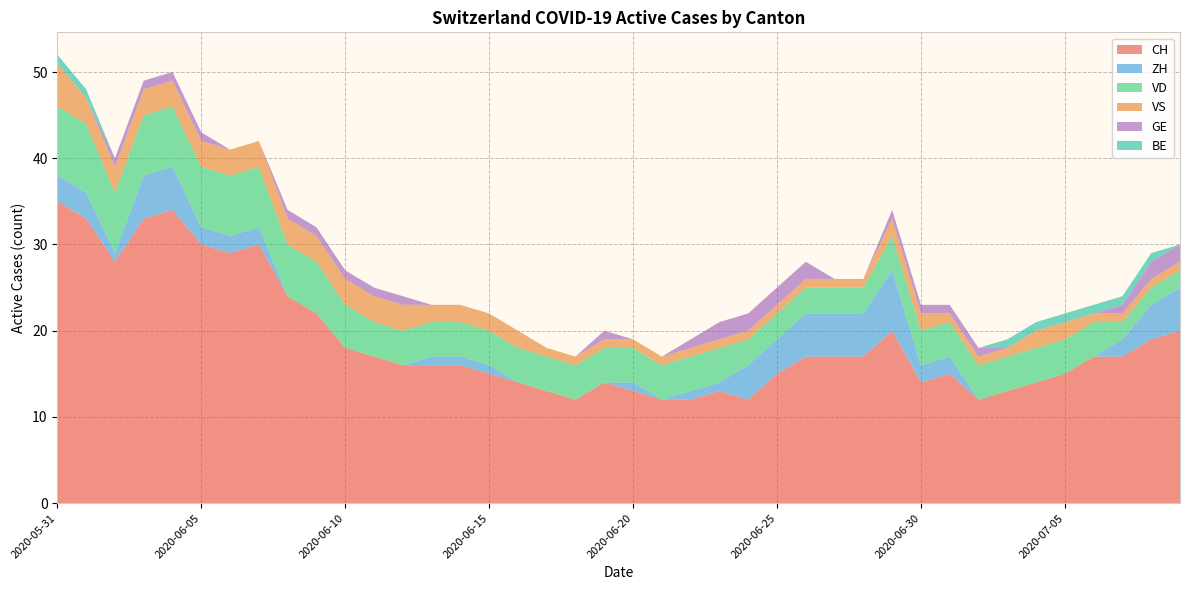

Reading right to left, list all the values displayed in this chart.

CH: 20	19	17	17	15	14	13	12	15	14	20	17	17	17	15	12	13	12	12	13	14	12	13	14	15	16	16	16	17	18	22	24	30	29	30	34	33	28	33	35
ZH: 5	4	2	0	0	0	0	0	2	2	7	5	5	5	4	4	1	1	0	1	0	0	0	0	1	1	1	0	0	0	0	0	2	2	2	5	5	1	3	3
VD: 2	2	2	4	4	4	4	4	4	4	4	3	3	3	3	3	4	4	4	4	4	4	4	4	4	4	4	4	4	5	6	6	7	7	7	7	7	7	8	8
VS: 1	1	1	1	2	2	1	1	1	2	2	1	1	1	1	1	1	1	1	1	1	1	1	2	2	2	2	3	3	3	3	3	3	3	3	3	3	3	3	5
GE: 2	2	1	0	0	0	0	1	1	1	1	0	0	2	2	2	2	1	0	0	1	0	0	0	0	0	0	1	1	1	1	1	0	0	1	1	1	1	0	0
BE: 0	1	1	1	1	1	1	0	0	0	0	0	0	0	0	0	0	0	0	0	0	0	0	0	0	0	0	0	0	0	0	0	0	0	0	0	0	0	1	1